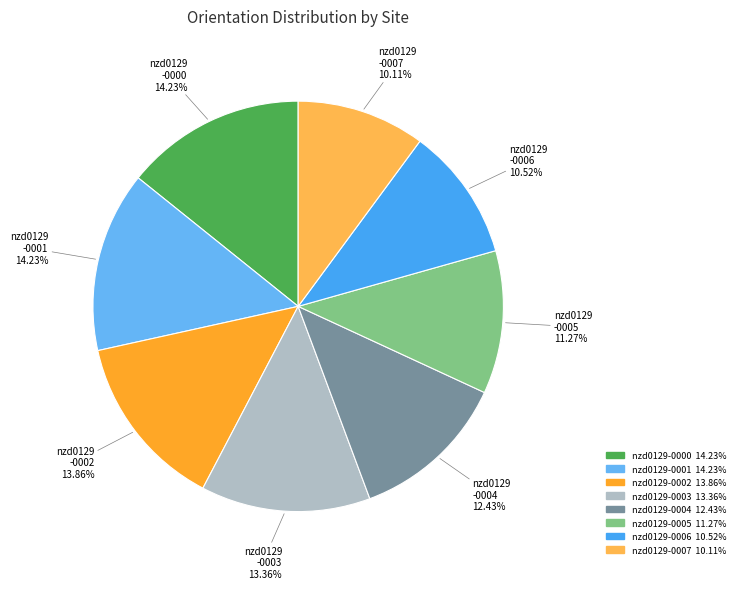

What is the total percentage of nzd0129-0005 and nzd0129-0006?

21.8%